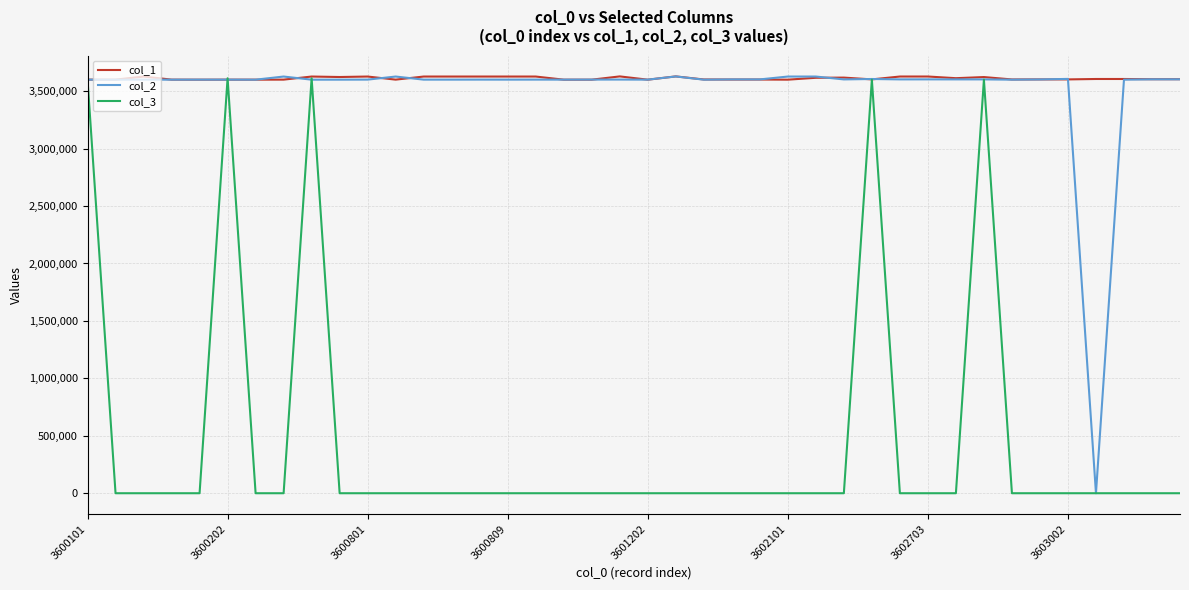

What is the greatest value displayed?

3628603